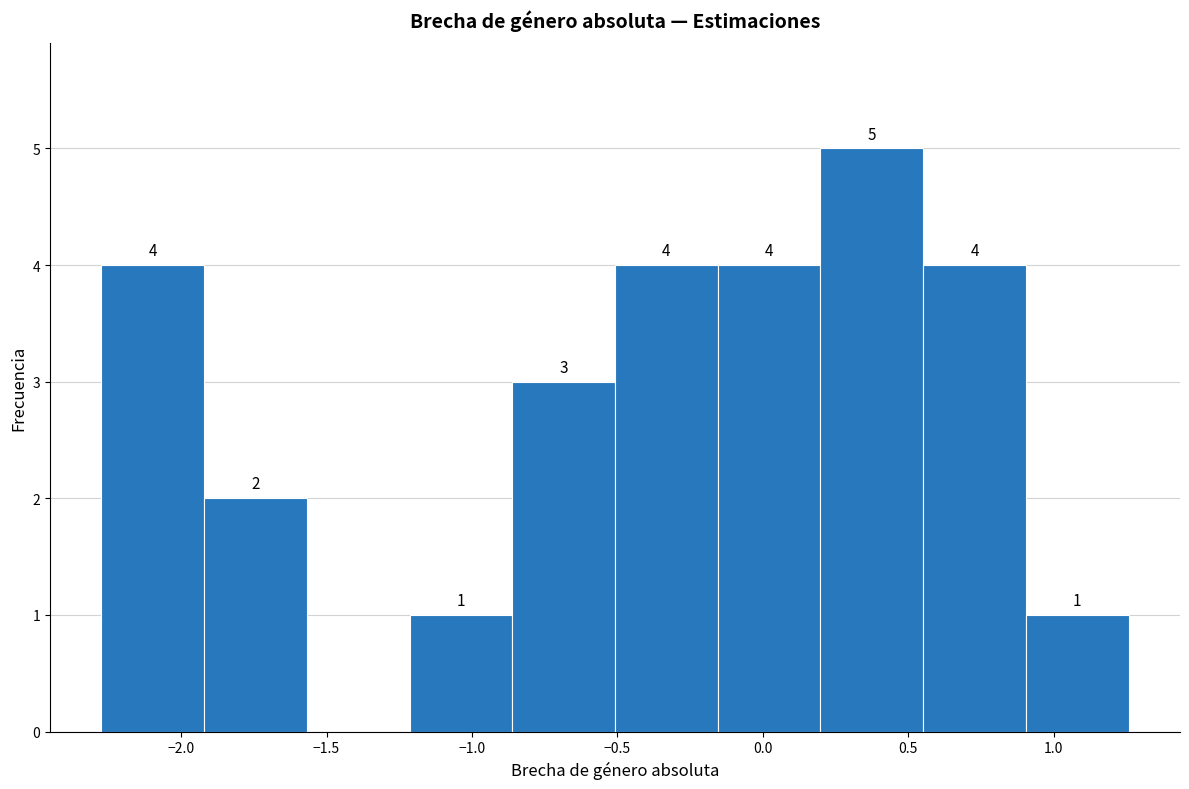

Which range on the x-axis has the tallest bar?

0.20 to 0.55